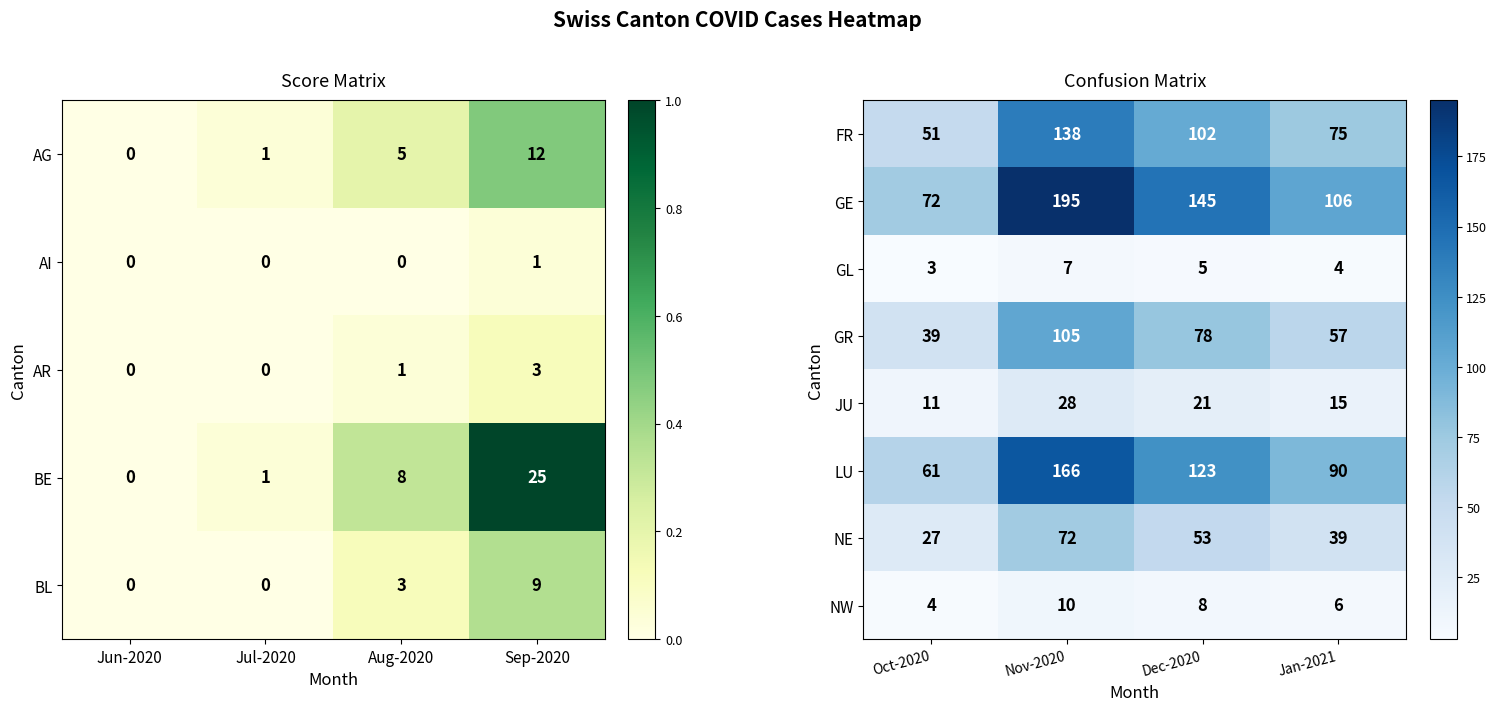

Is the value of GE at Oct-2020 greater than the value of GR at Oct-2020?

Yes